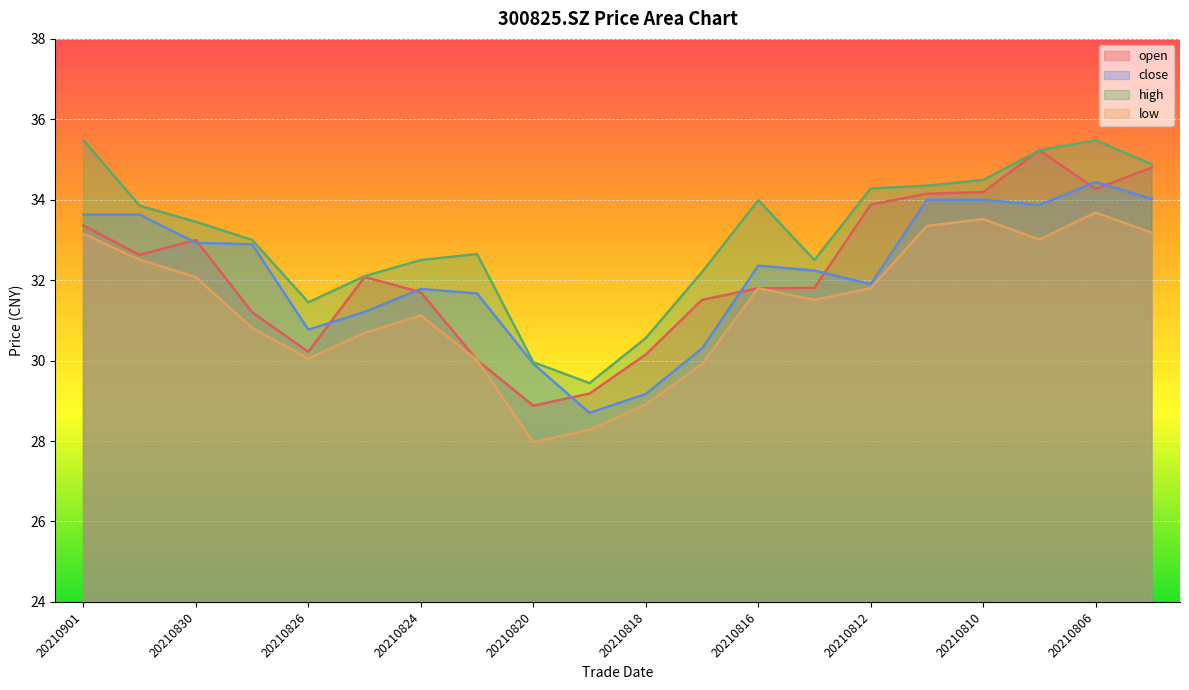

How many series are shown in this chart?

4